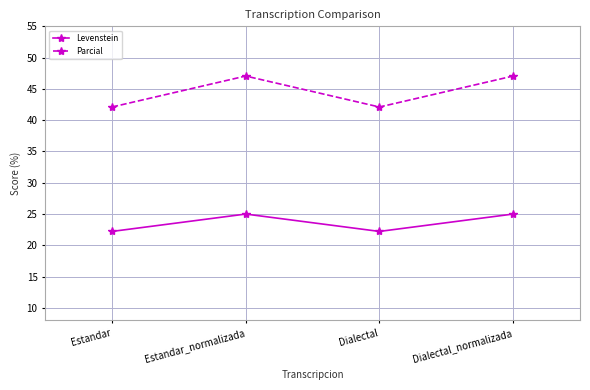

Between Dialectal and Dialectal_normalizada, which series saw the biggest shift?

Parcial